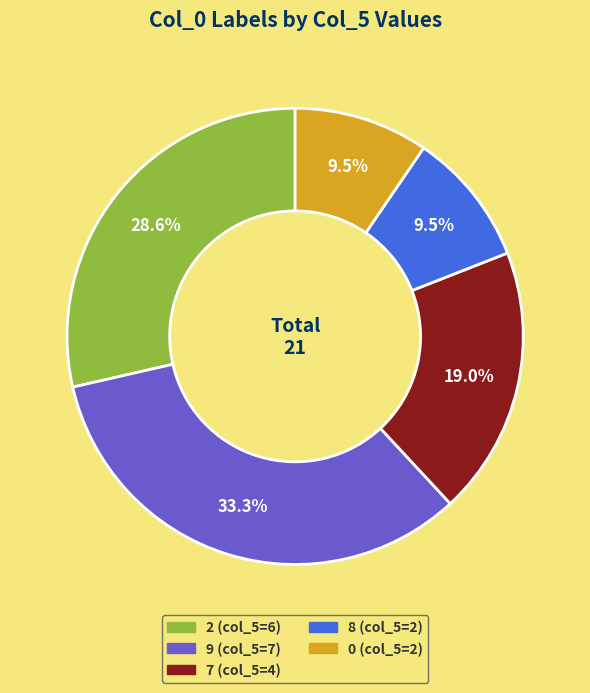

Is there any slice that represents more than half of the pie?

No